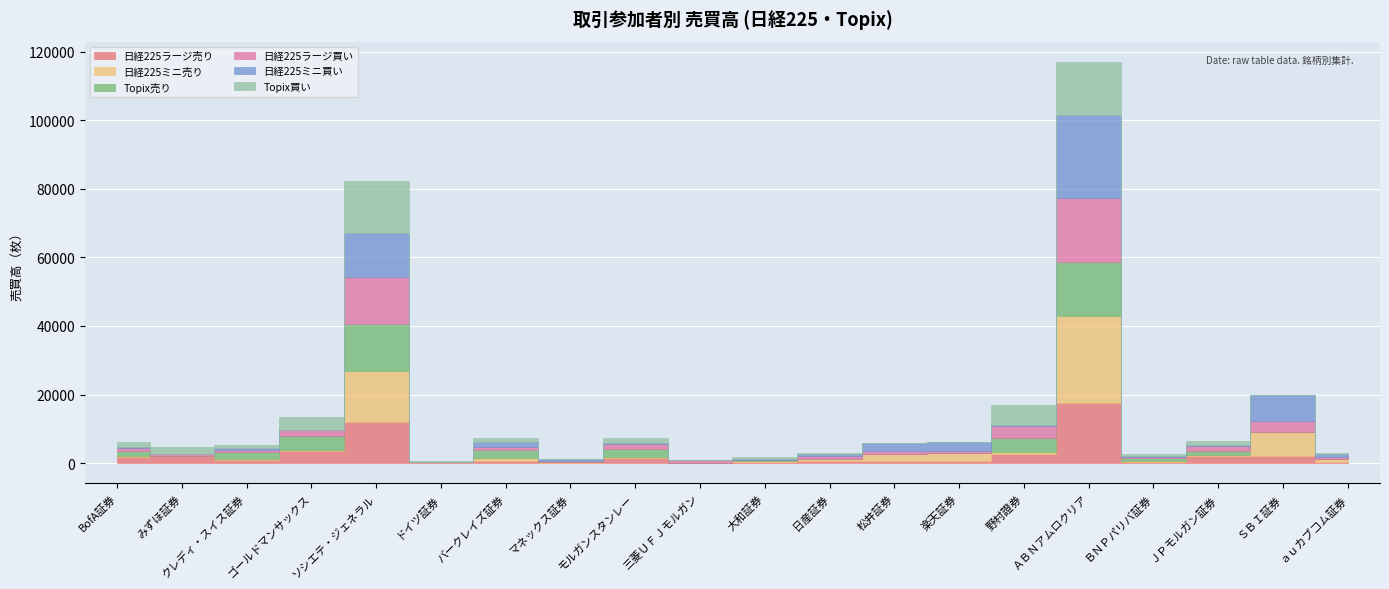

What is the difference between the 日経225ミニ買い values at ＳＢＩ証券 and クレディ・スイス証券?

7441.1